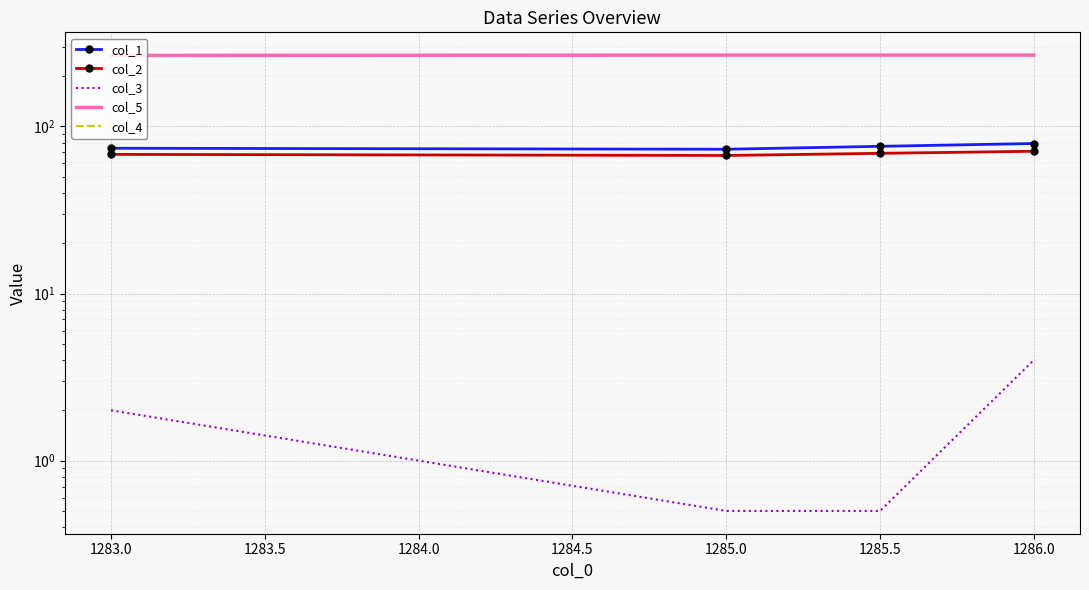

What is the sum of all col_2 values?

275.0